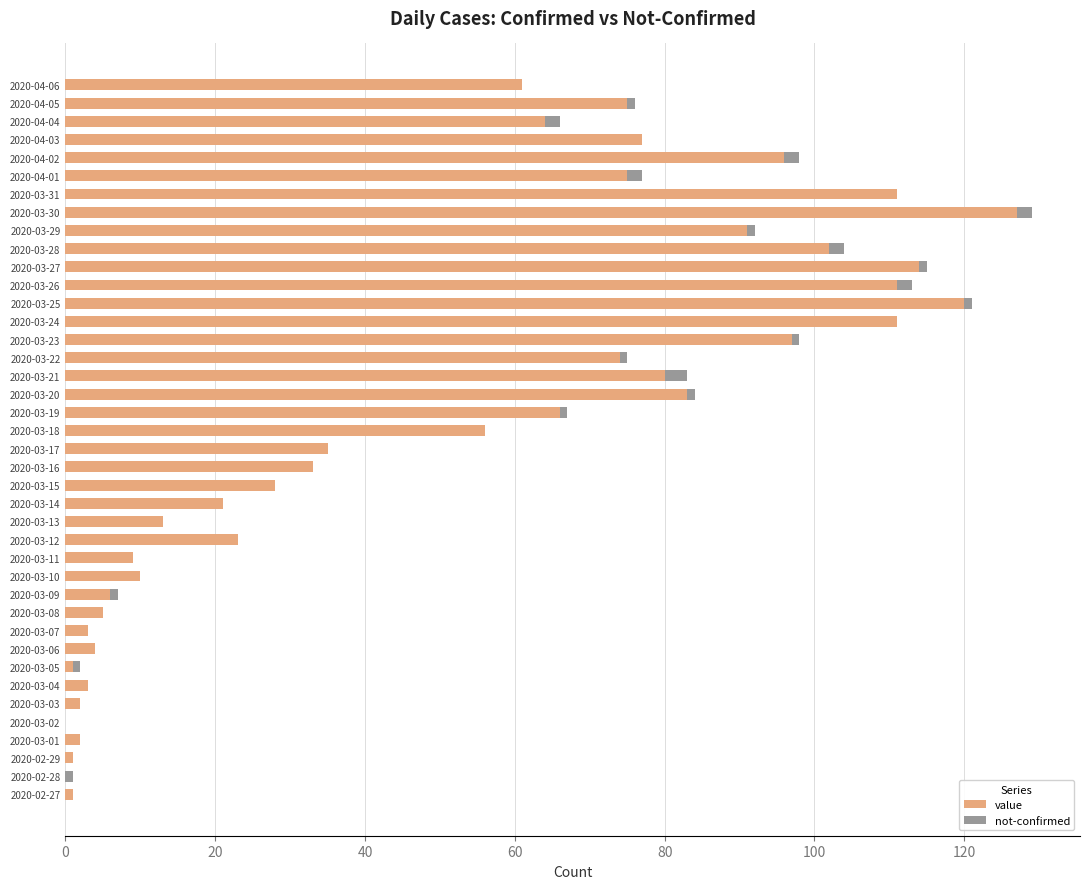

How many series are shown in this chart?

2